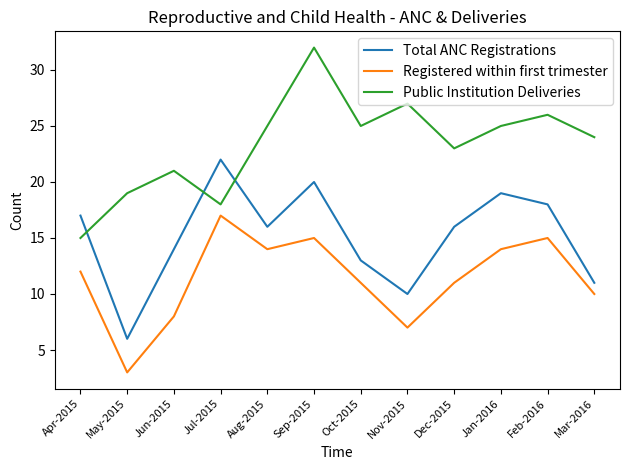

Read the Total ANC Registrations value at Jul-2015, to the nearest 5.

20